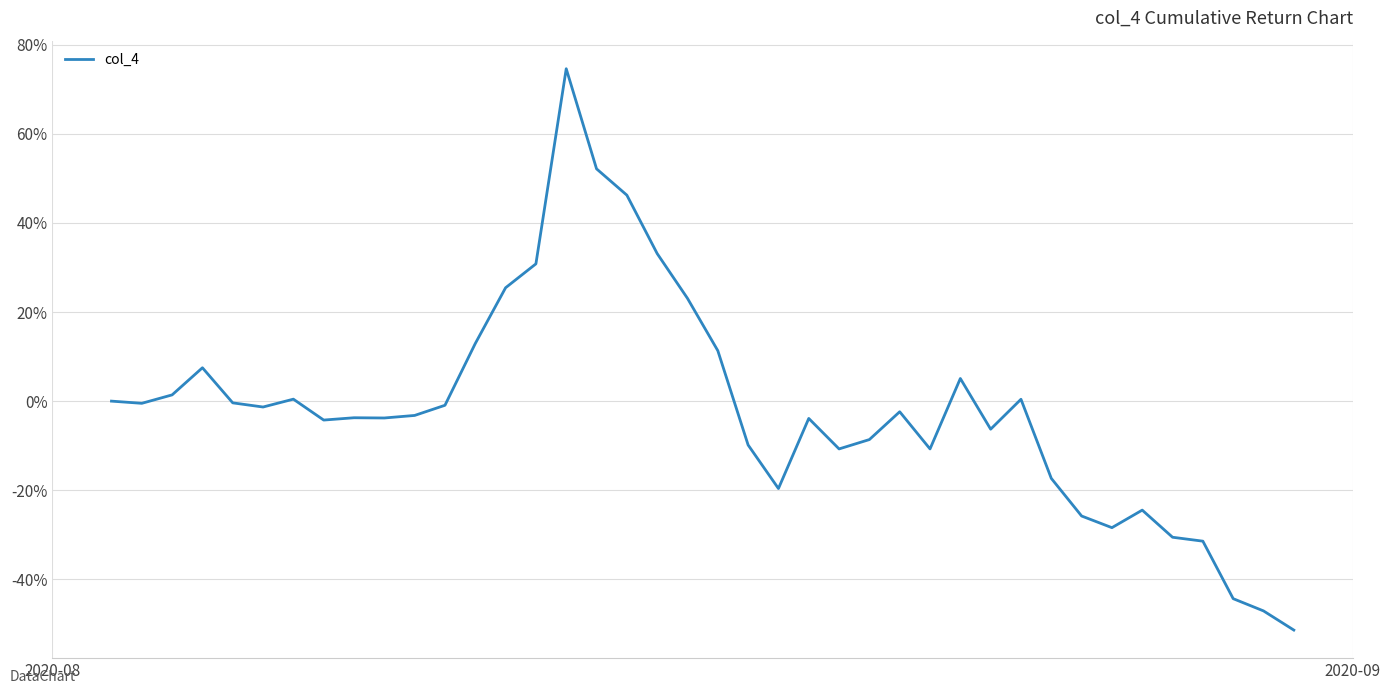

What is the difference between the maximum and minimum values?

126.0